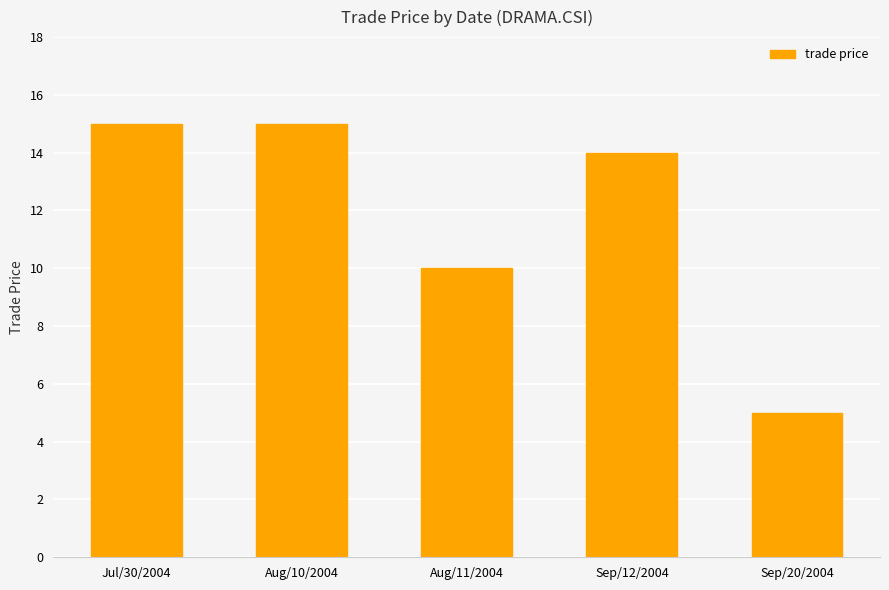

How many categories are shown in the chart?

5